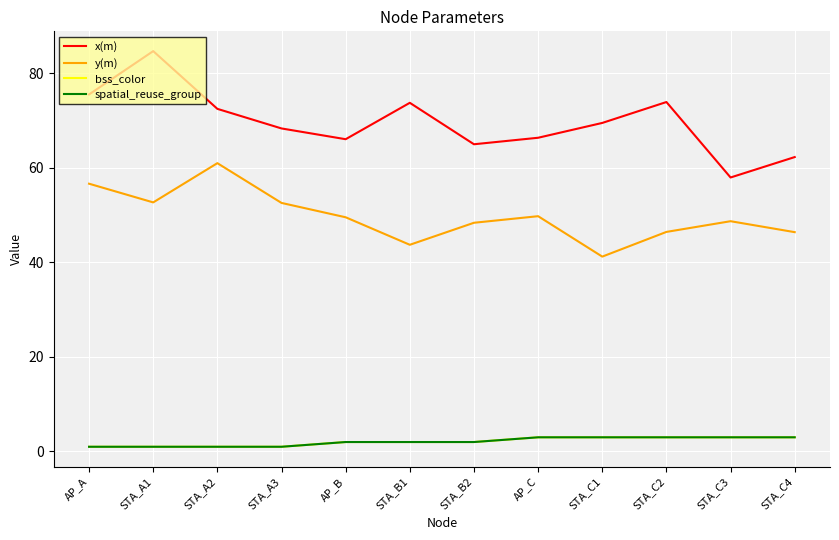

True or false: spatial_reuse_group and x(m) intersect in this chart.

False